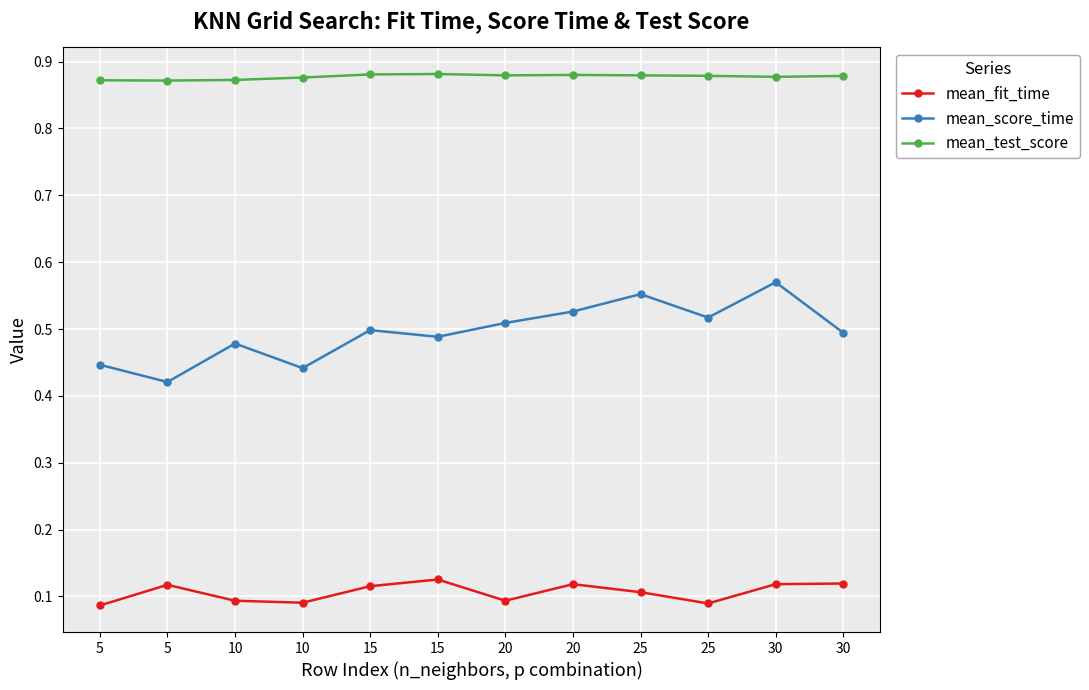

List the series in order of their overall mean, lowest first.

mean_fit_time, mean_score_time, mean_test_score